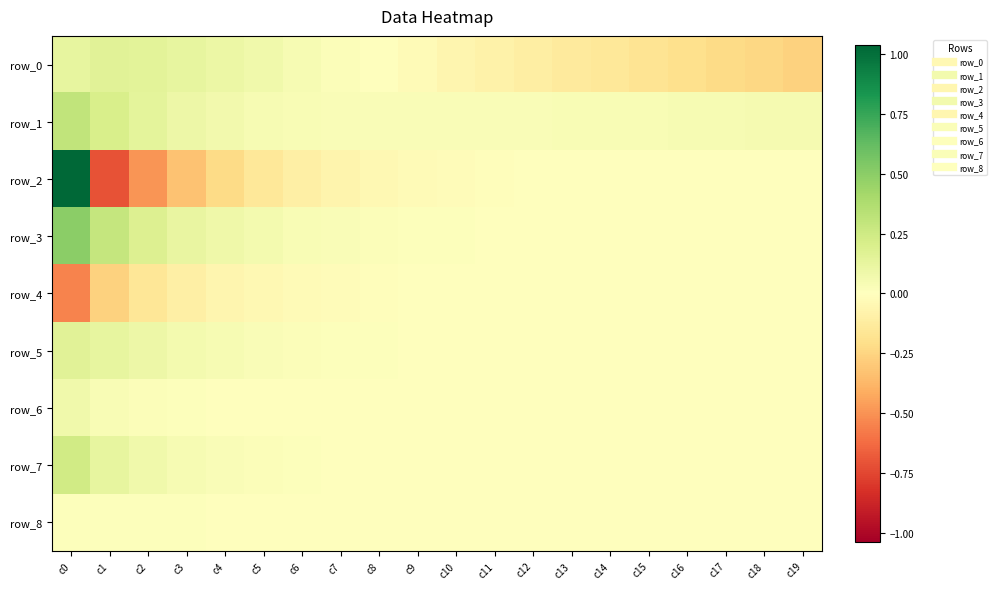

The value of row_2 at c11 is -0.0. True or false?

False